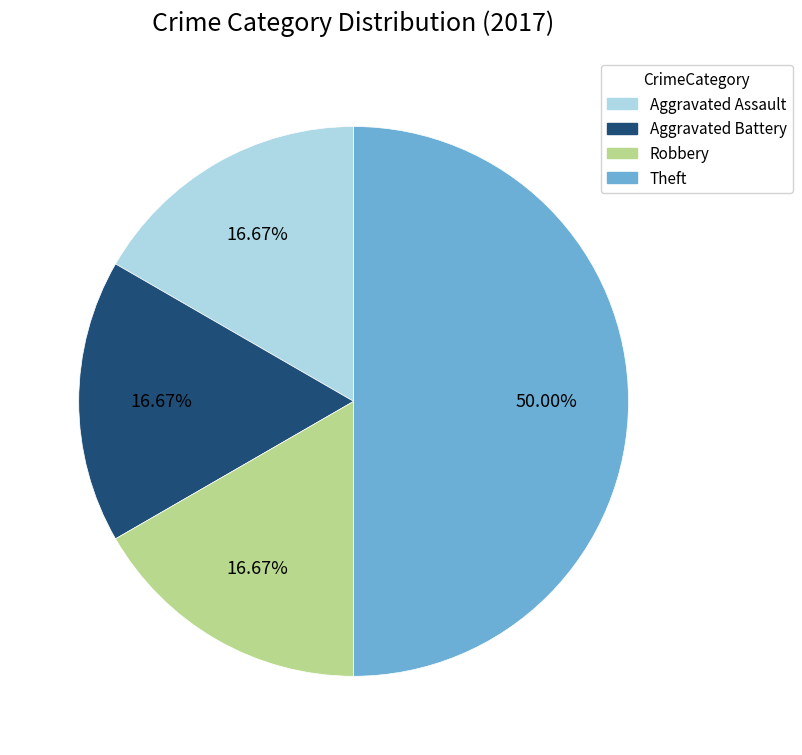

What is the largest slice in the pie chart?

Theft